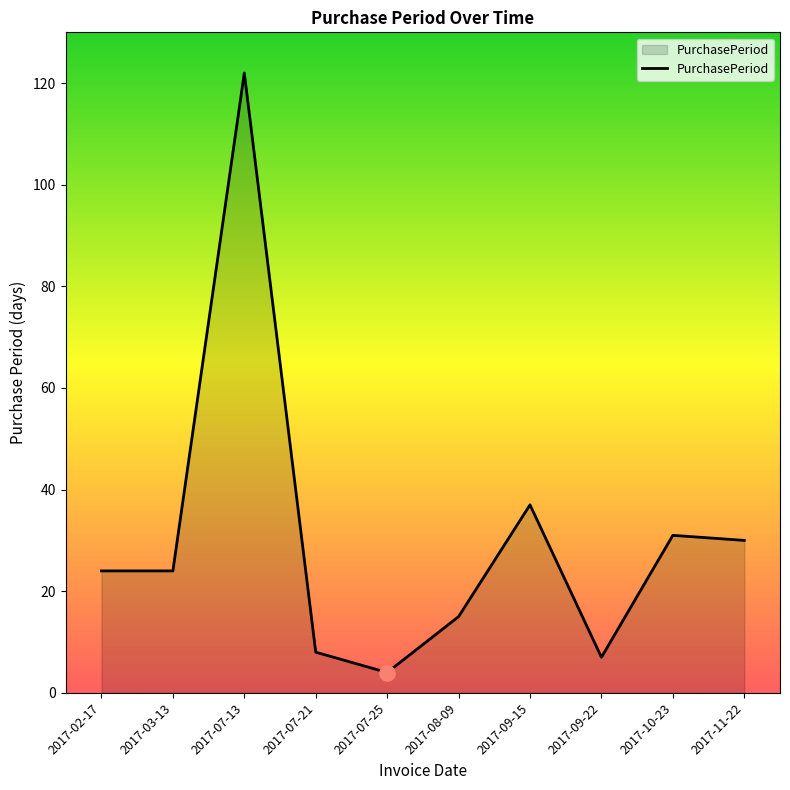

What is the change in value from 2017-10-23 to 2017-11-22?

-1